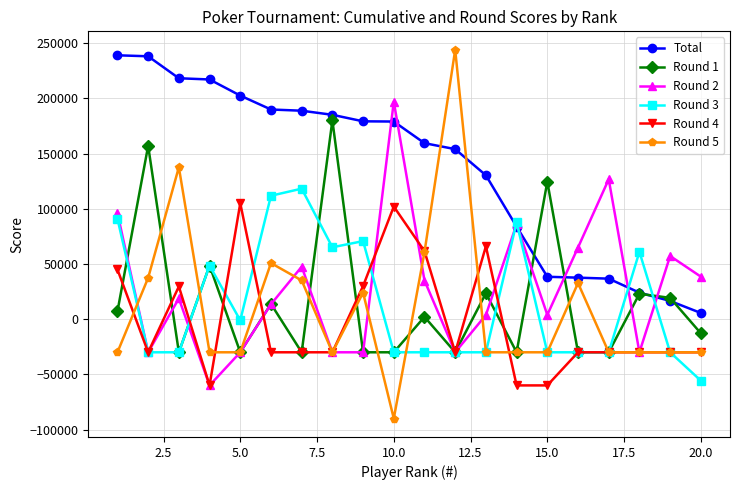

True or false: Round 4 and Total cross at least once.

False